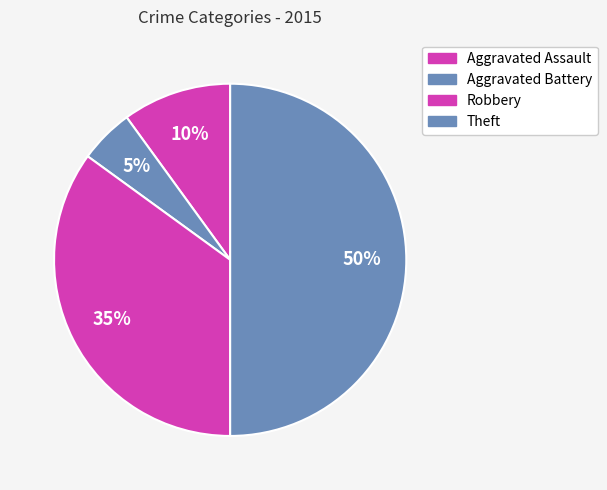

Does Robbery account for over 50% of the chart?

No